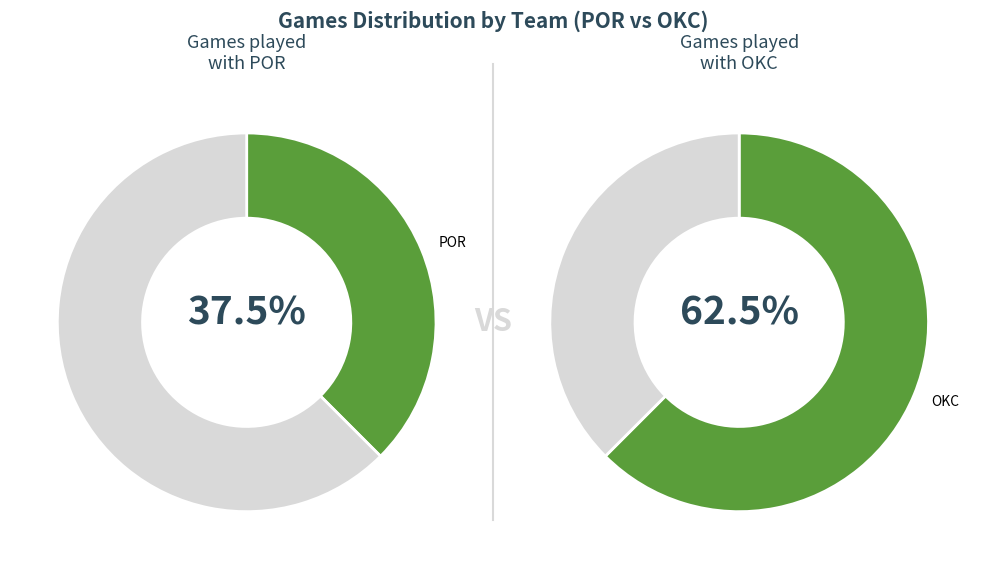

What percentage is the POR slice, to the nearest percent?

38%